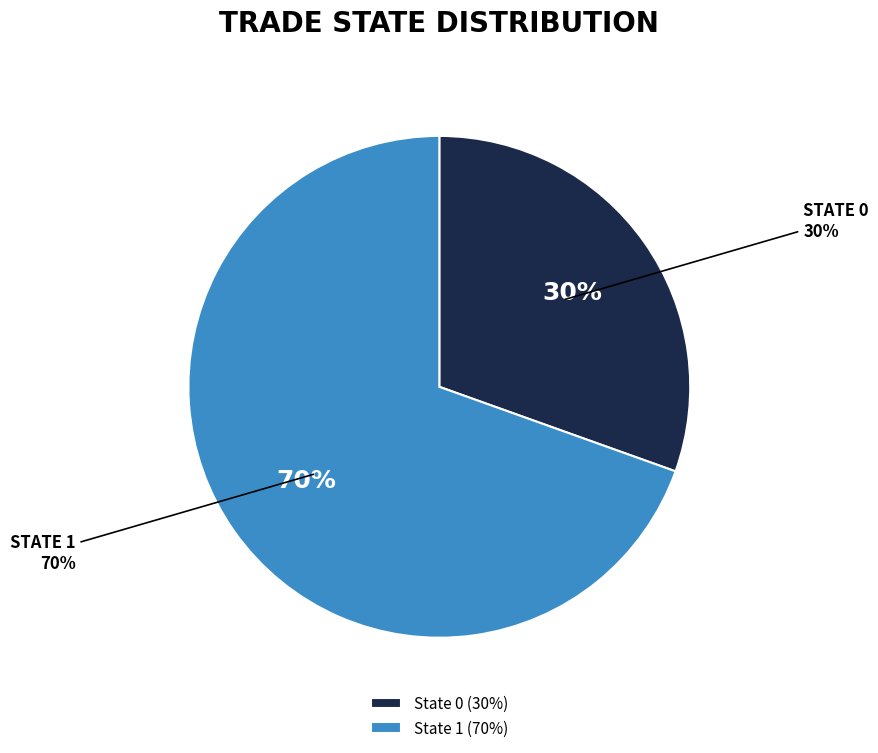

Count the number of slices in the pie.

2